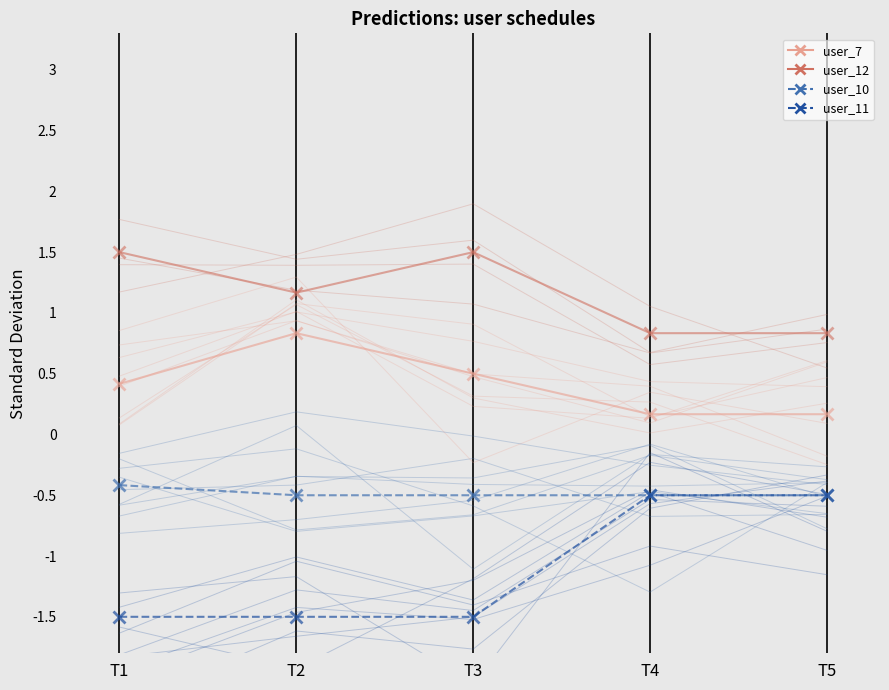

What is the maximum value for user_7?

0.8